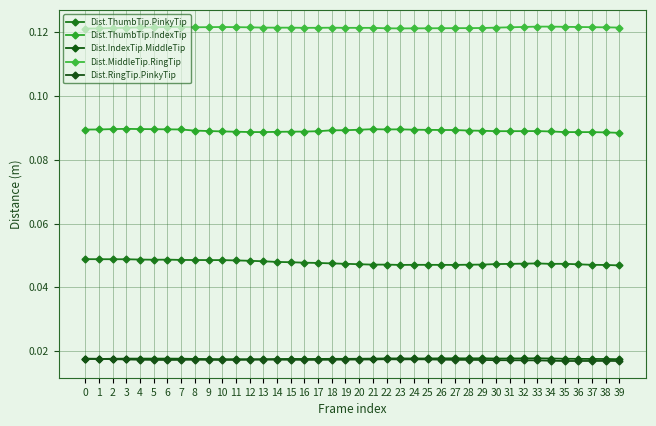

Is it true that Dist.ThumbTip.IndexTip equals 0.2 at 10?

False